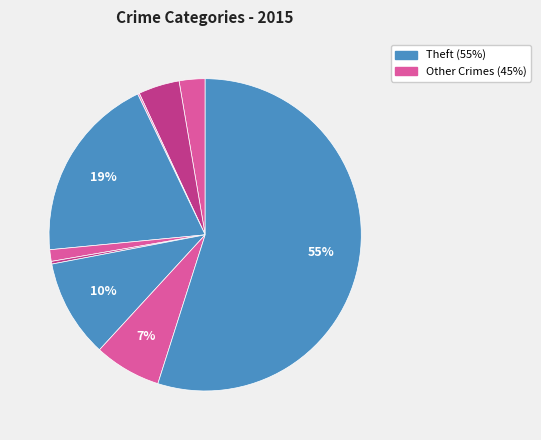

How many segments does this pie chart have?

9